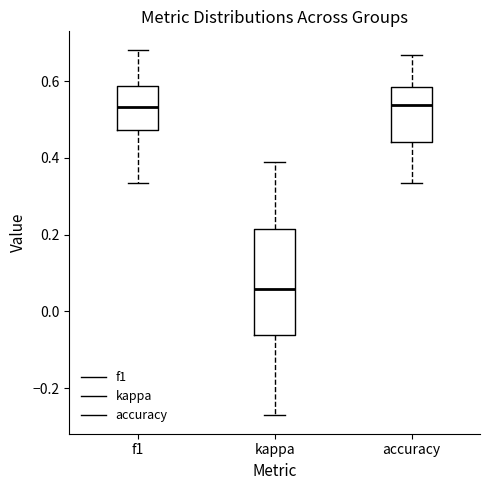

Reading left to right, transcribe this box plot: for each box, give where its median line is, the range the box spans, and where its two whiskers end, as read against the y-axis. The values are not printed on the chart, so give them approximately, as read against the axis.

f1: median 0.54, box 0.48 to 0.58, whiskers 0.34 to 0.68
kappa: median 0.06, box -0.06 to 0.22, whiskers -0.28 to 0.40
accuracy: median 0.54, box 0.44 to 0.58, whiskers 0.34 to 0.66